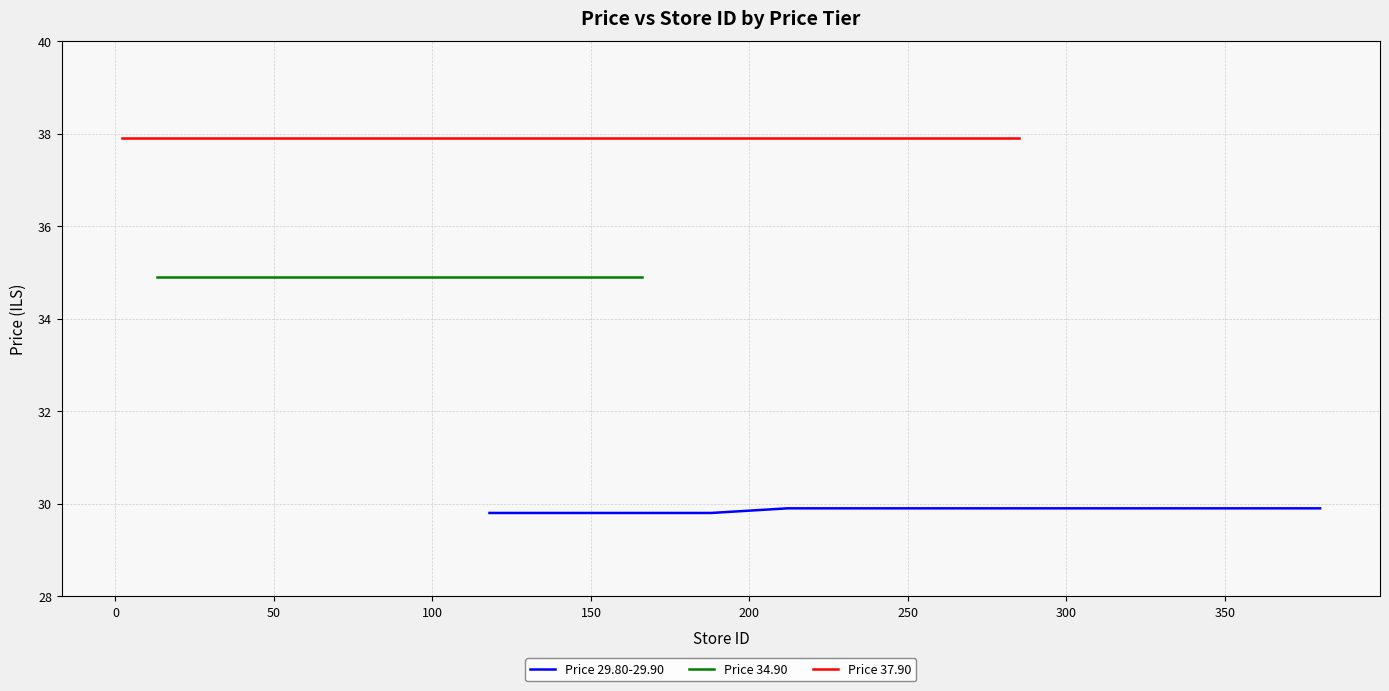

What are all the series names shown in the legend?

Price 29.80-29.90, Price 34.90, Price 37.90